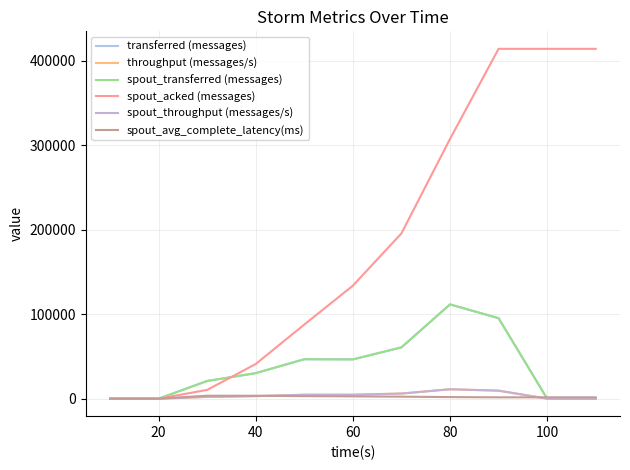

Does the chart display data point markers on the line(s)?

No